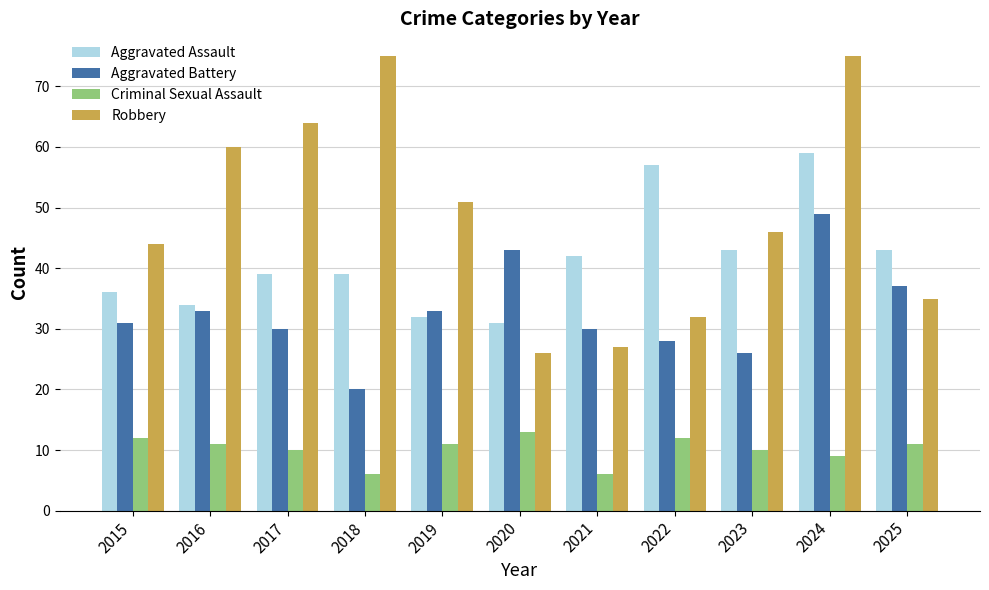

What is the average value of the Aggravated Assault series?

41